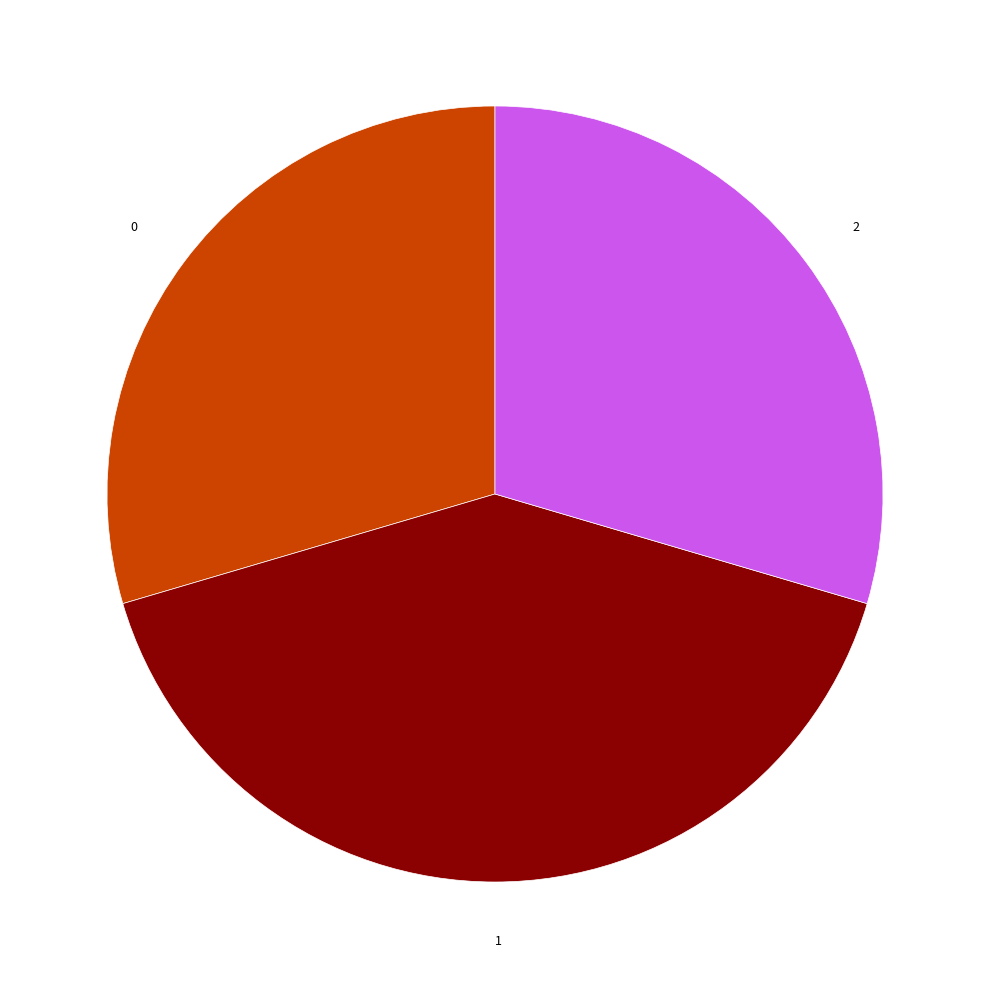

Count the number of slices in the pie.

3